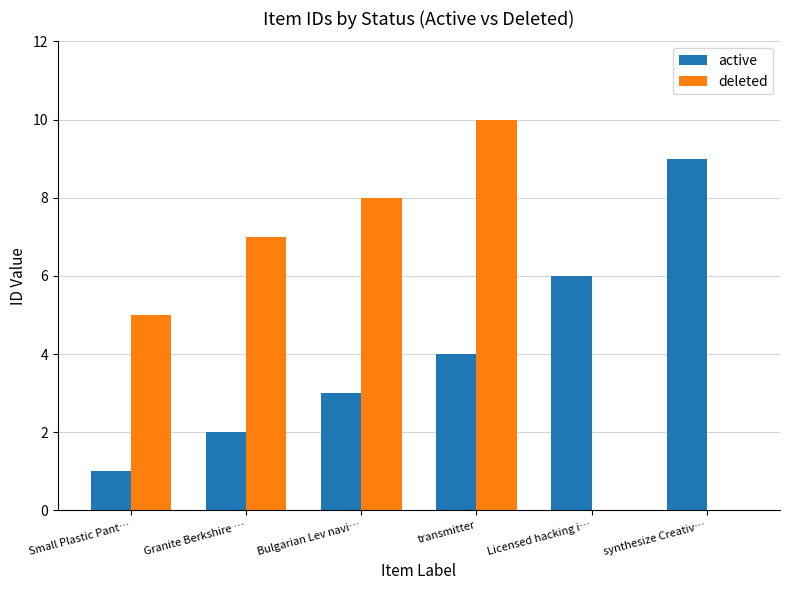

What is the sum of all active values?

25